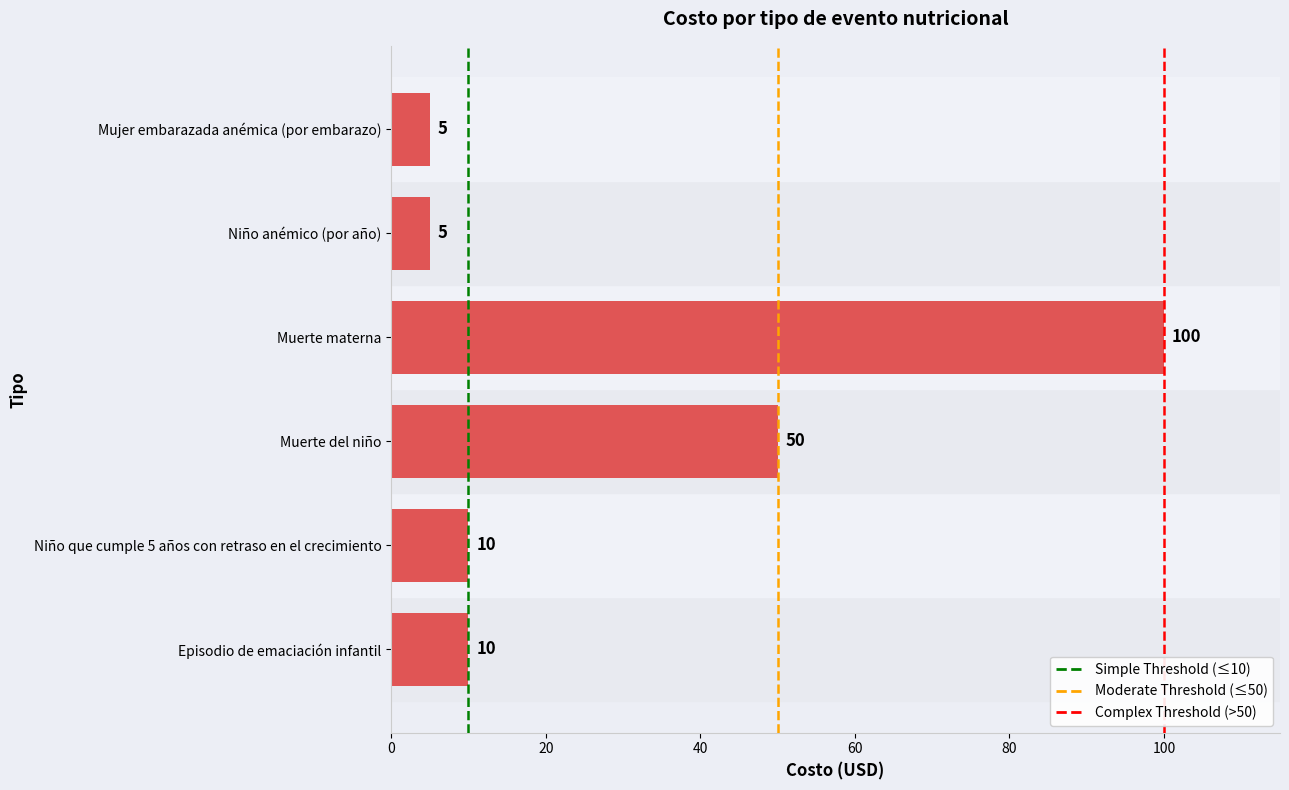

What is the approximate value at Niño anémico (por año)?

5